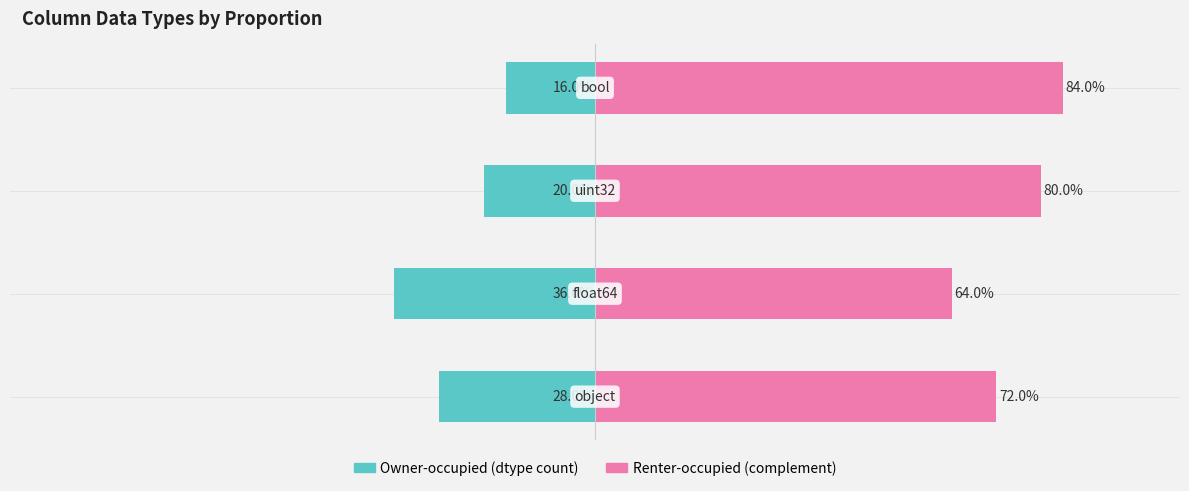

List the series in order of their peak value, lowest first.

Owner-occupied, Renter-occupied